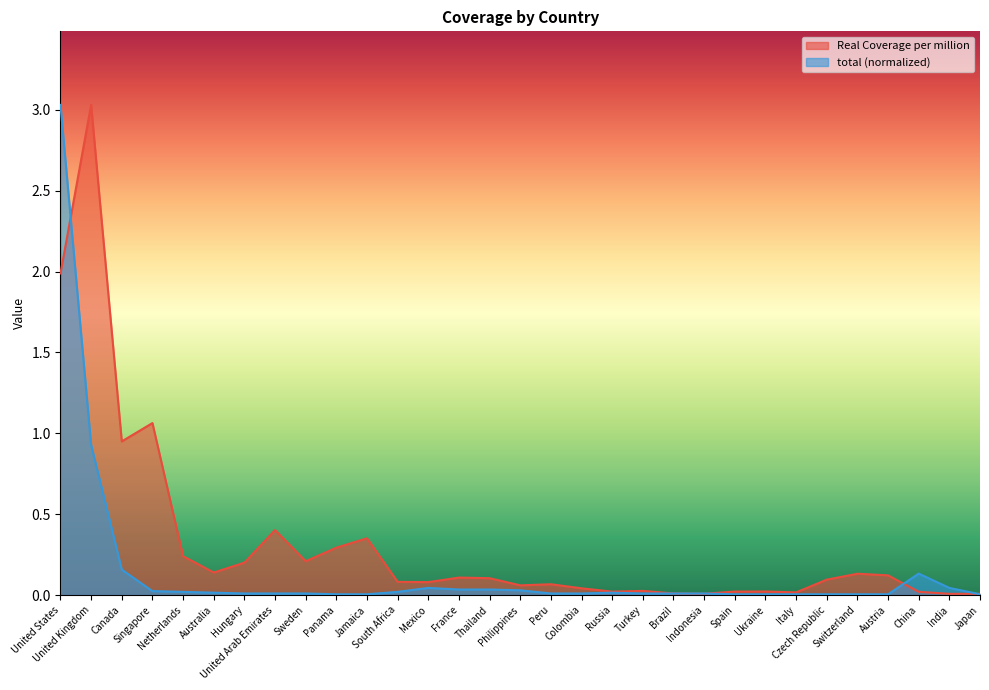

How many data points does each series have?

31